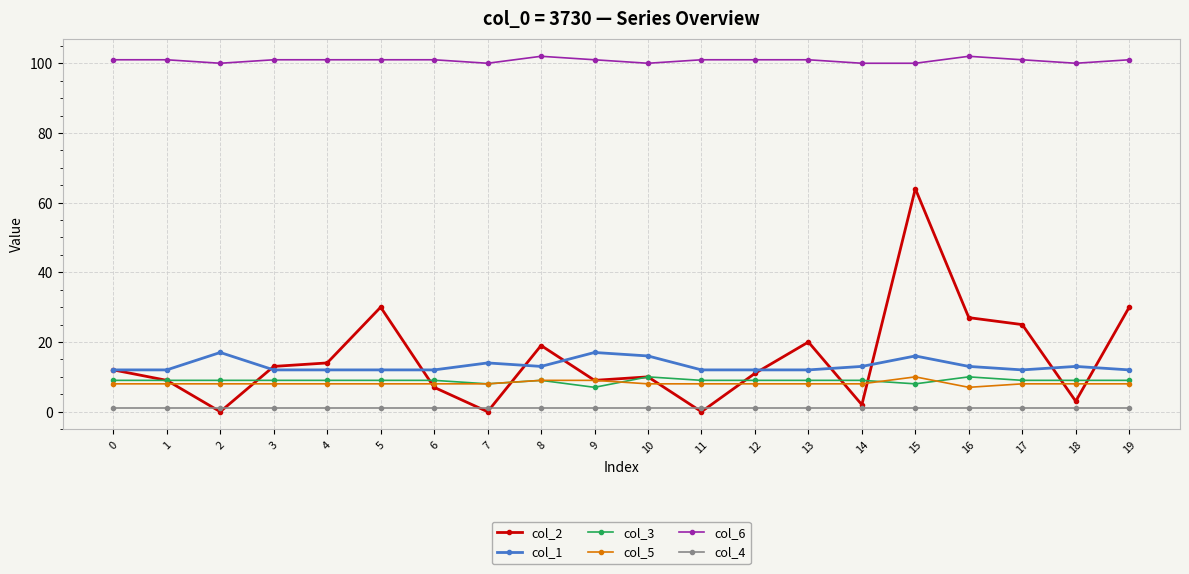

Which series has the largest total across all categories?

col_6